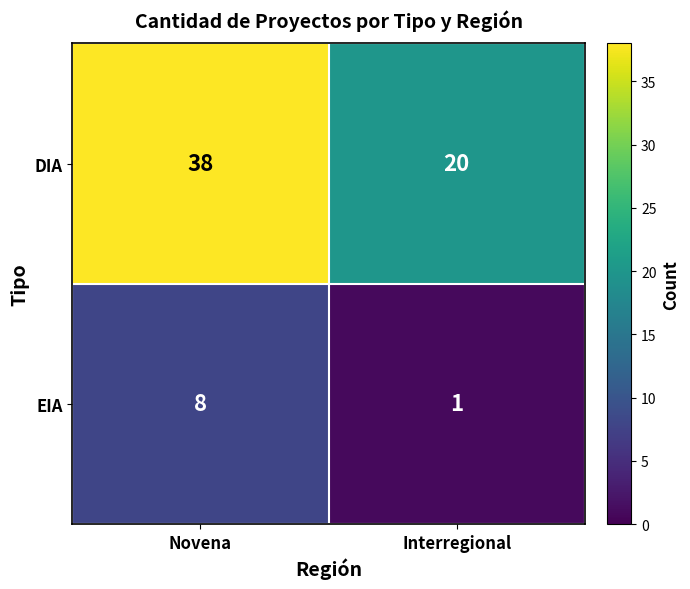

What is the sum of the DIA values at Interregional and Novena?

58